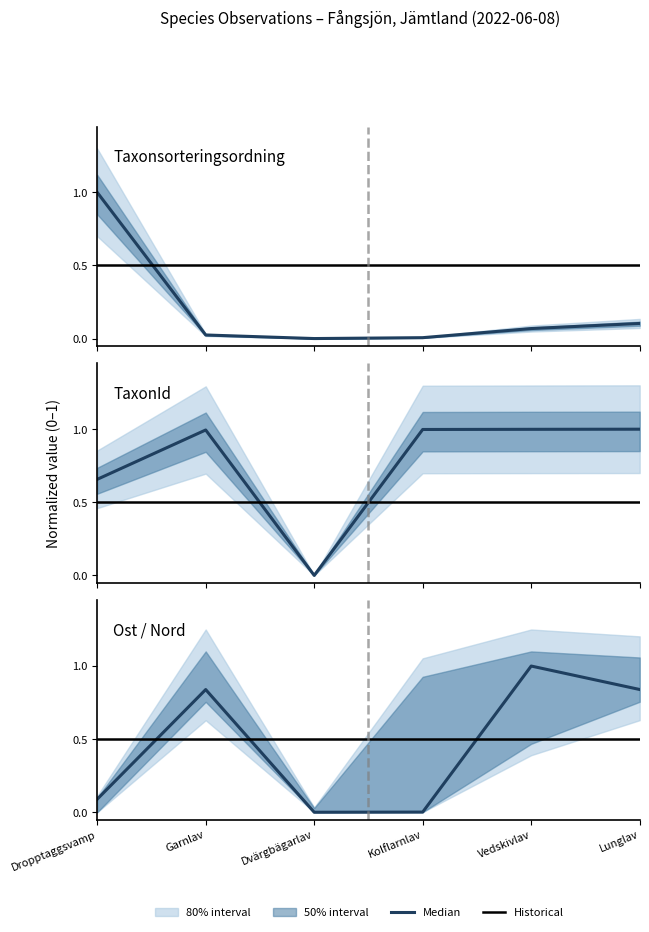

What is the difference between the second highest and minimum values in the Median series?

0.8